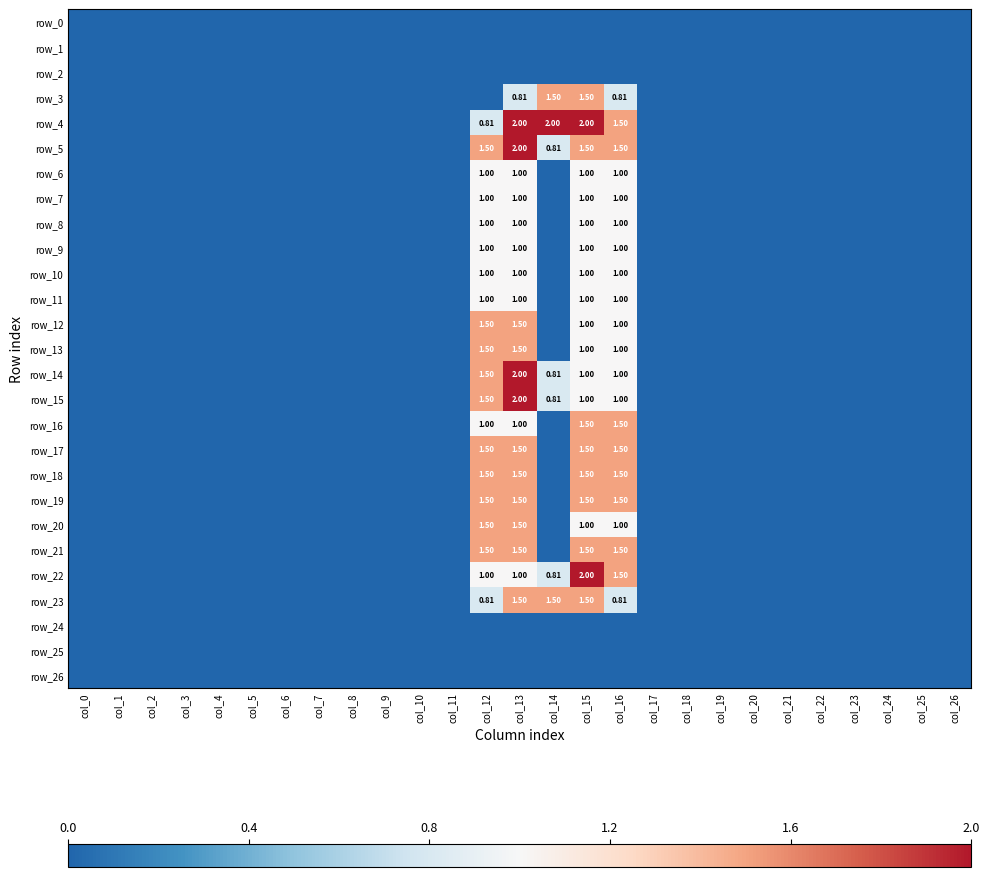

Read the row_11 value at col_16.

1.0